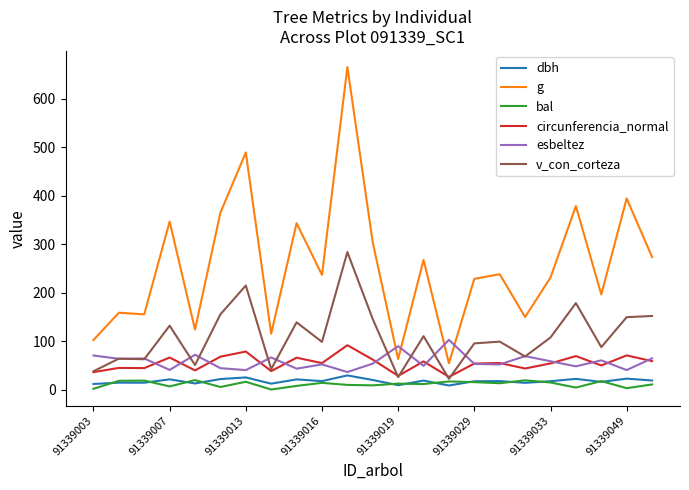

Which series has the largest range (max minus min)?

g